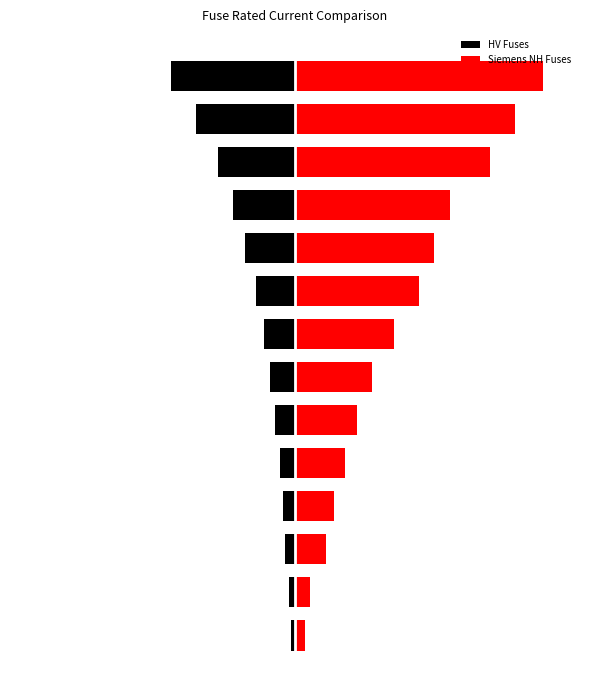

What is the approximate value of Siemens NH Fuses at 9?

224.0